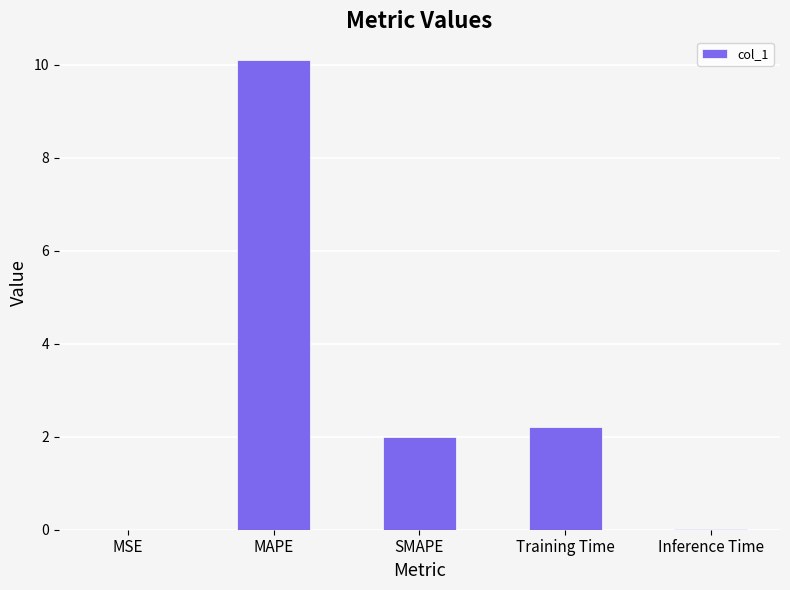

What is the greatest value displayed?

10.1